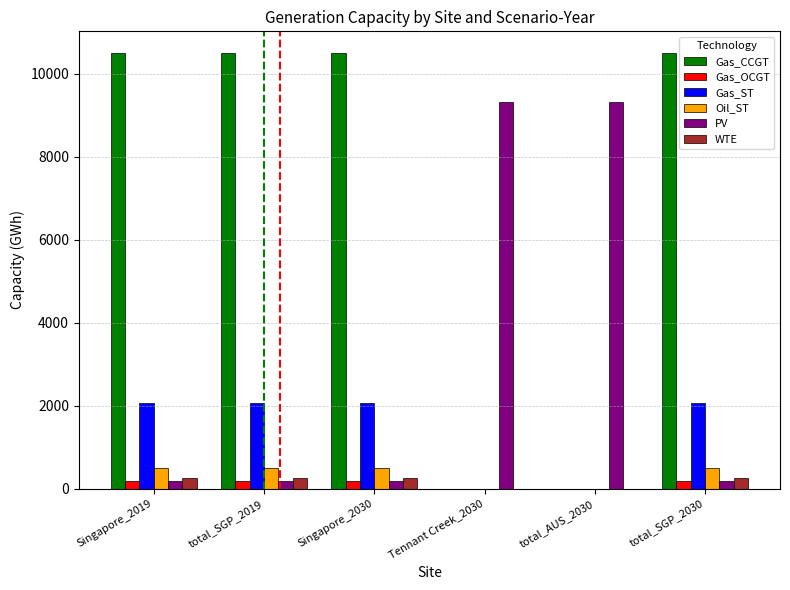

What is the greatest value displayed?

10501.6